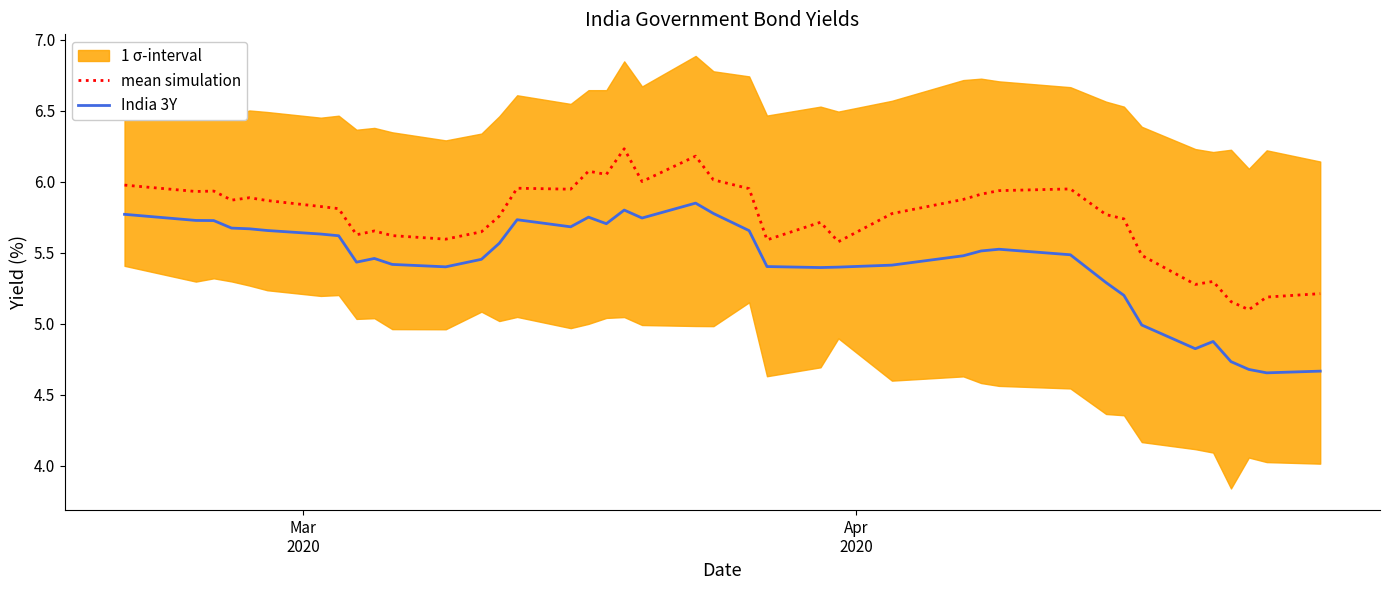

True or false: mean simulation and India 3Y intersect in this chart.

False